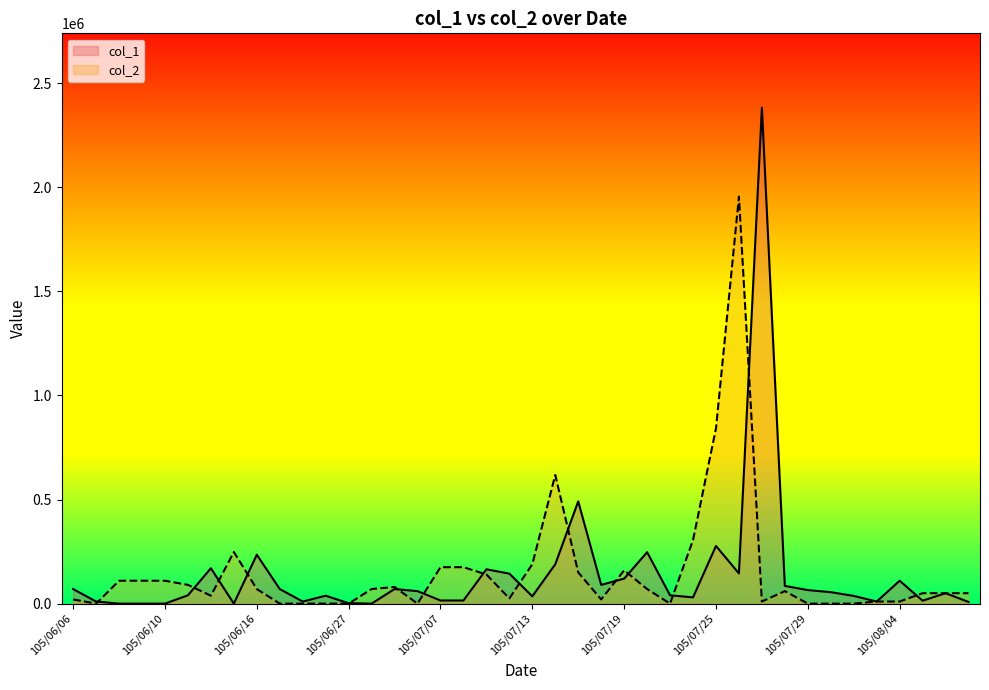

What position from the right is 105/06/16?

32